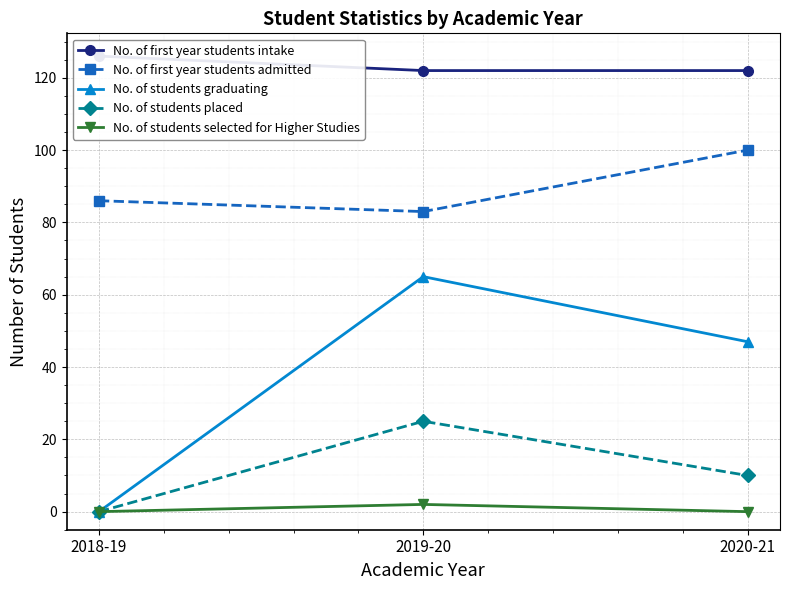

Is it true that No. of first year students intake equals 213 at 2020-21?

False